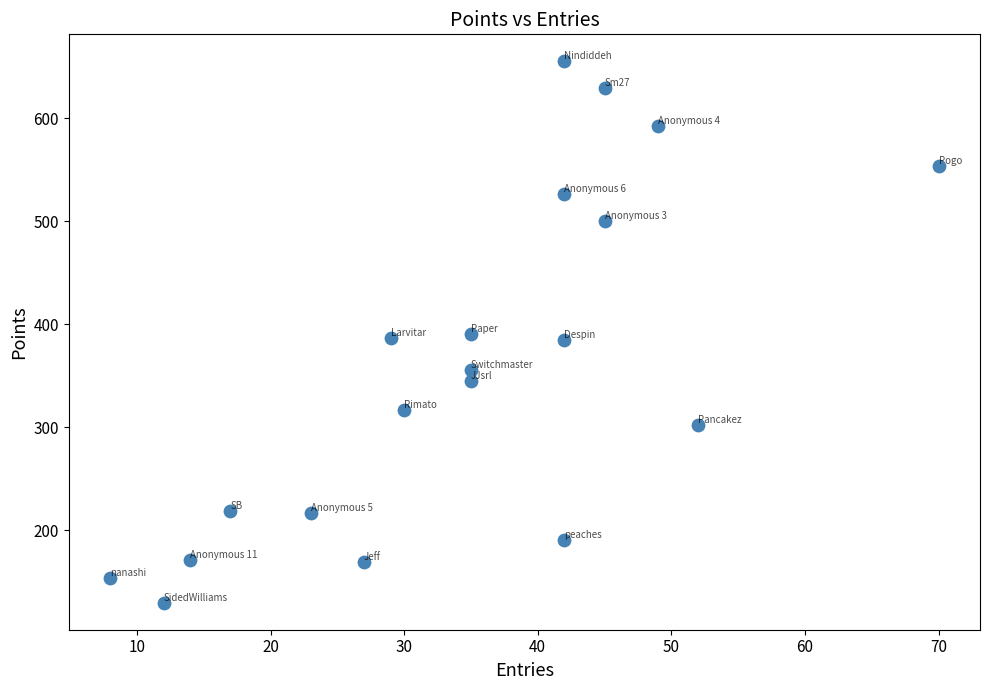

What is the range of X values (max minus min)?

62